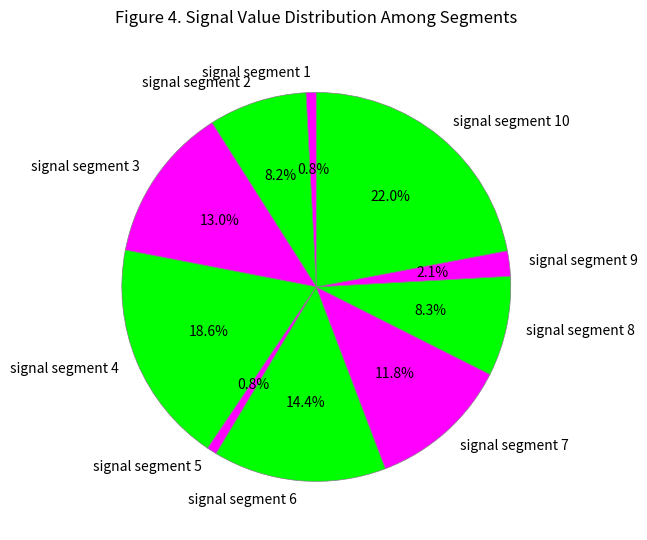

How much of the chart is everything except signal segment 7?

88.2%